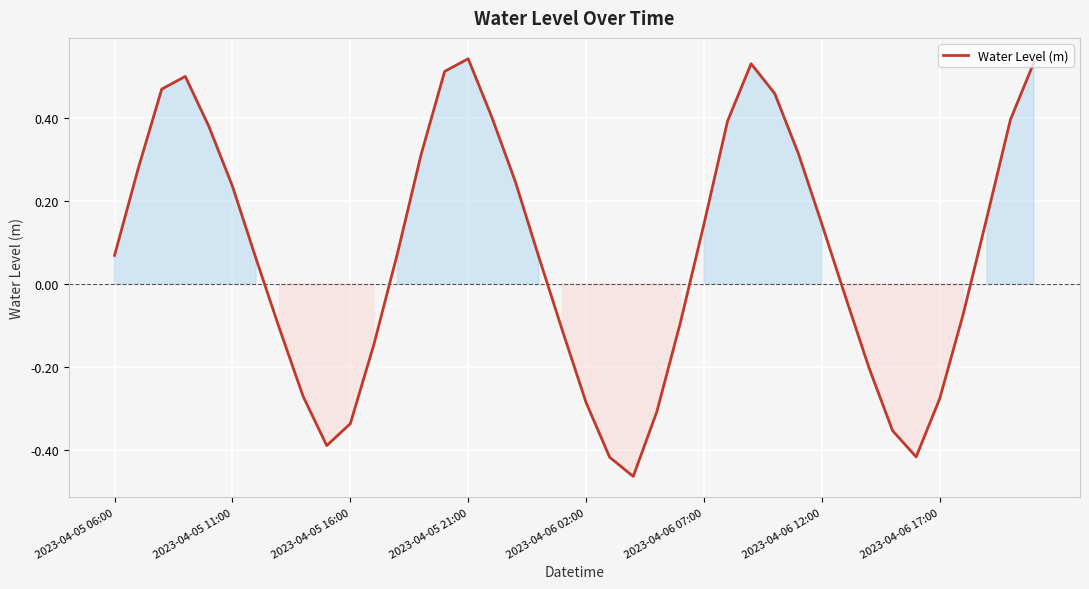

Which category has the lowest value across all series?

22